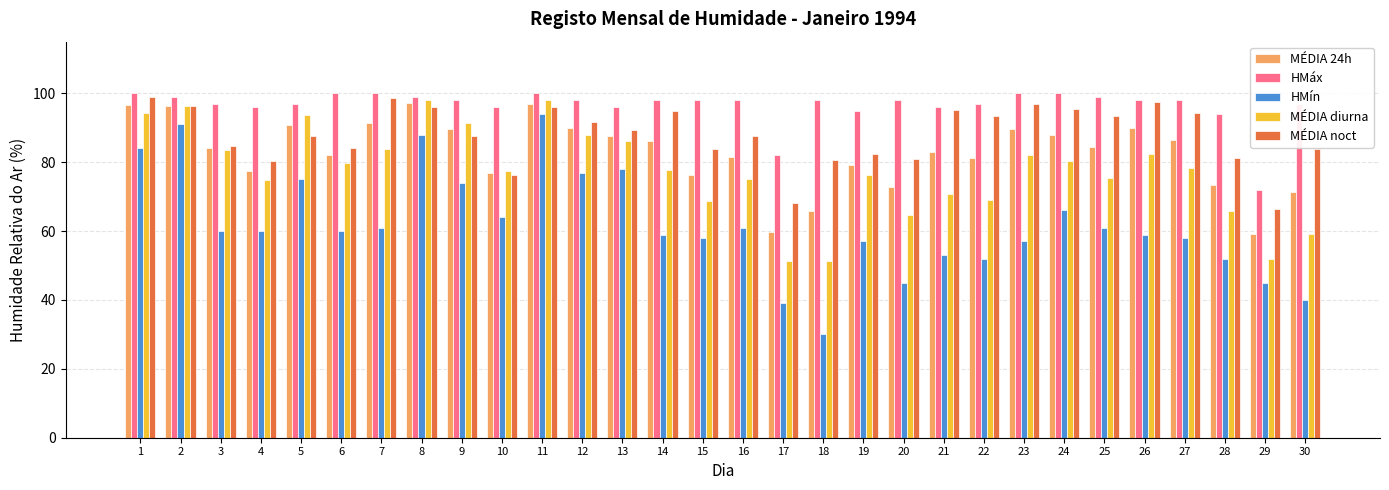

At which category is the sum across all series the highest?

11